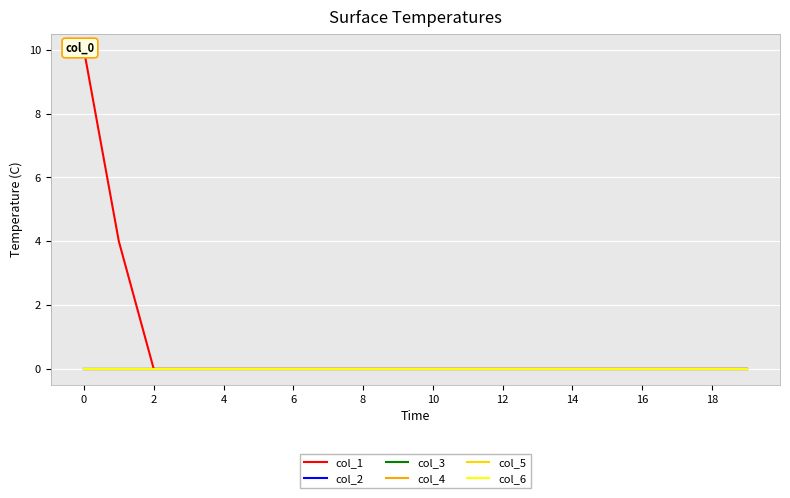

Reading left to right, what are all the values shown in this chart?

col_1: 10	4	0	0	0	0	0	0	0	0	0	0	0	0	0	0	0	0	0	0
col_2: 0	0	0	0	0	0	0	0	0	0	0	0	0	0	0	0	0	0	0	0
col_3: 0	0	0	0	0	0	0	0	0	0	0	0	0	0	0	0	0	0	0	0
col_4: 0	0	0	0	0	0	0	0	0	0	0	0	0	0	0	0	0	0	0	0
col_5: 0	0	0	0	0	0	0	0	0	0	0	0	0	0	0	0	0	0	0	0
col_6: 0	0	0	0	0	0	0	0	0	0	0	0	0	0	0	0	0	0	0	0